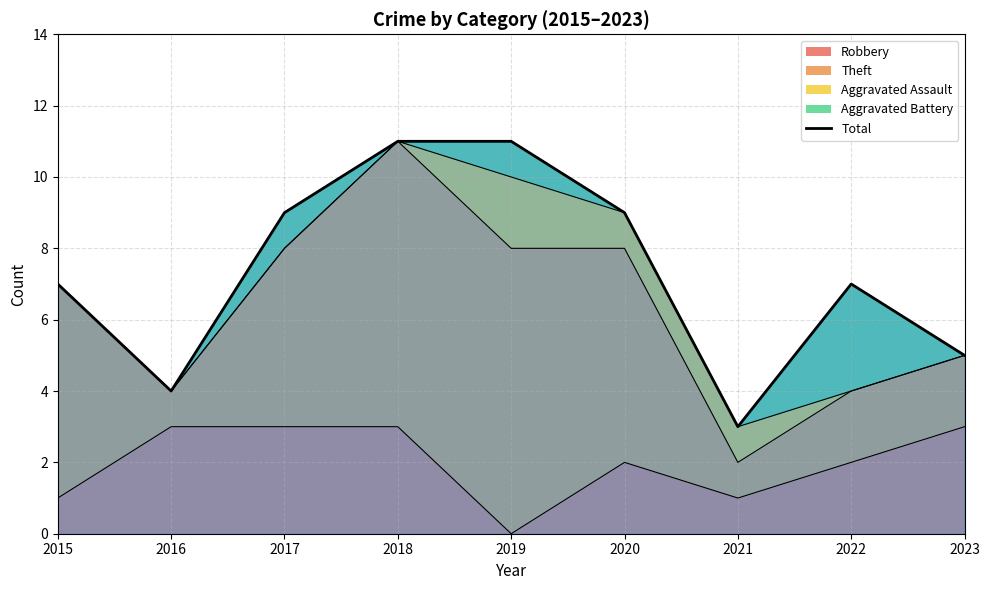

True or false: Robbery has a value of 1 at 2015.

True